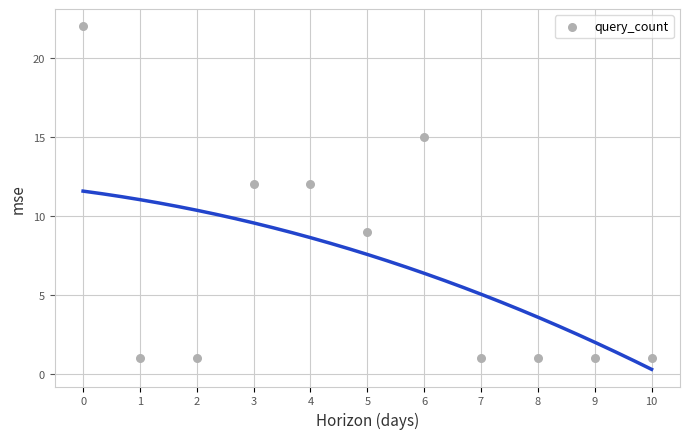

What is the average Y value?

7